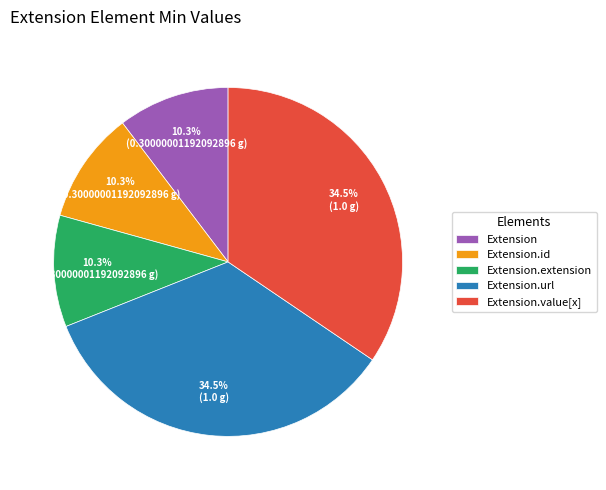

What is the ratio of the value at Extension to the value at Extension.extension?

1.0